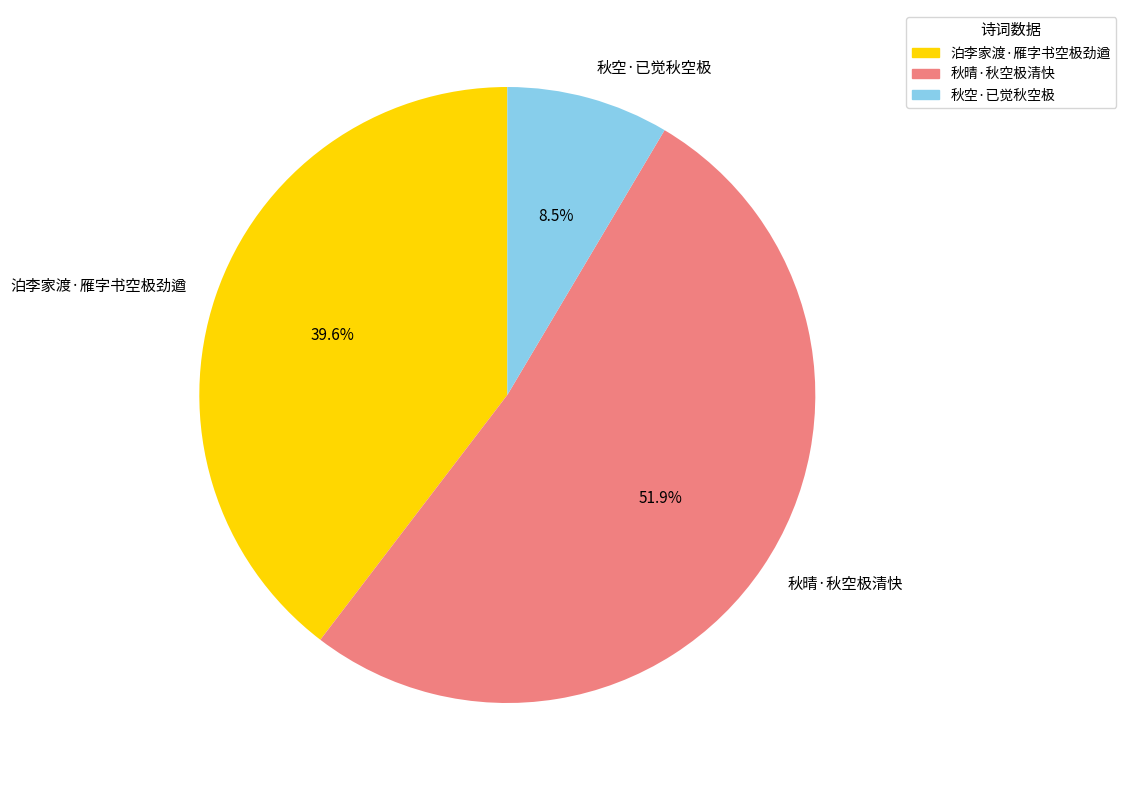

Between 秋晴·秋空极清快 and 泊李家渡·雁字书空极劲遒, which is larger?

秋晴·秋空极清快